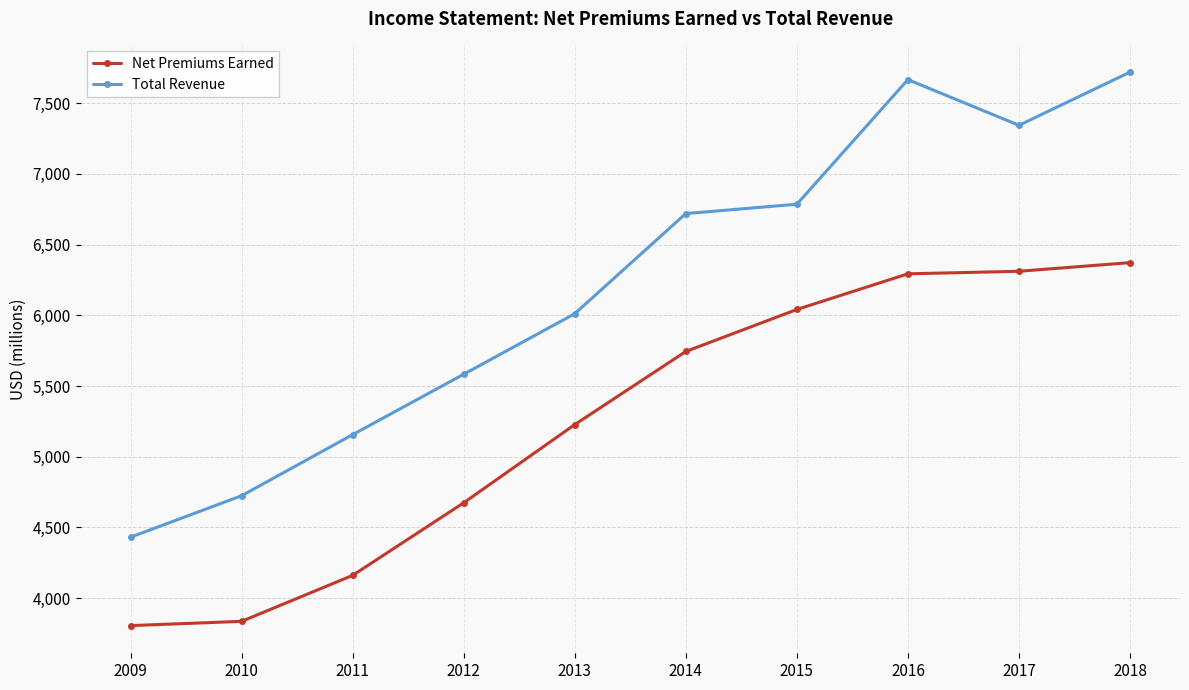

What are all the series names shown in the legend?

Net Premiums Earned, Total Revenue